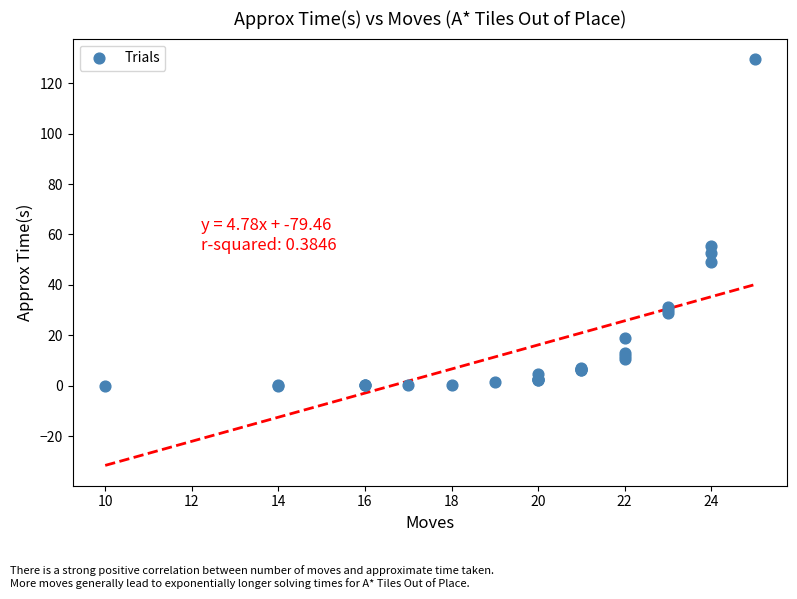

What Y value in the scatter plot is closest to 64?

55.3